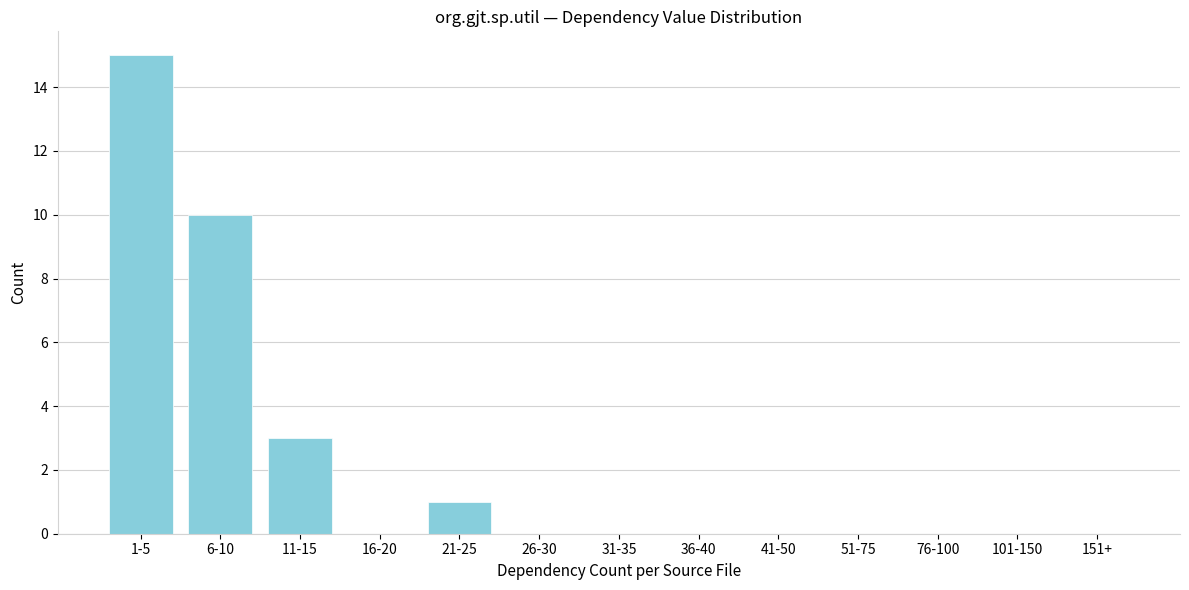

Reading left to right, list all the values displayed in this chart.

1-5=15	6-10=10	11-15=3	16-20=0	21-25=1	26-30=0	31-35=0	36-40=0	41-50=0	51-75=0	76-100=0	101-150=0	151+=0